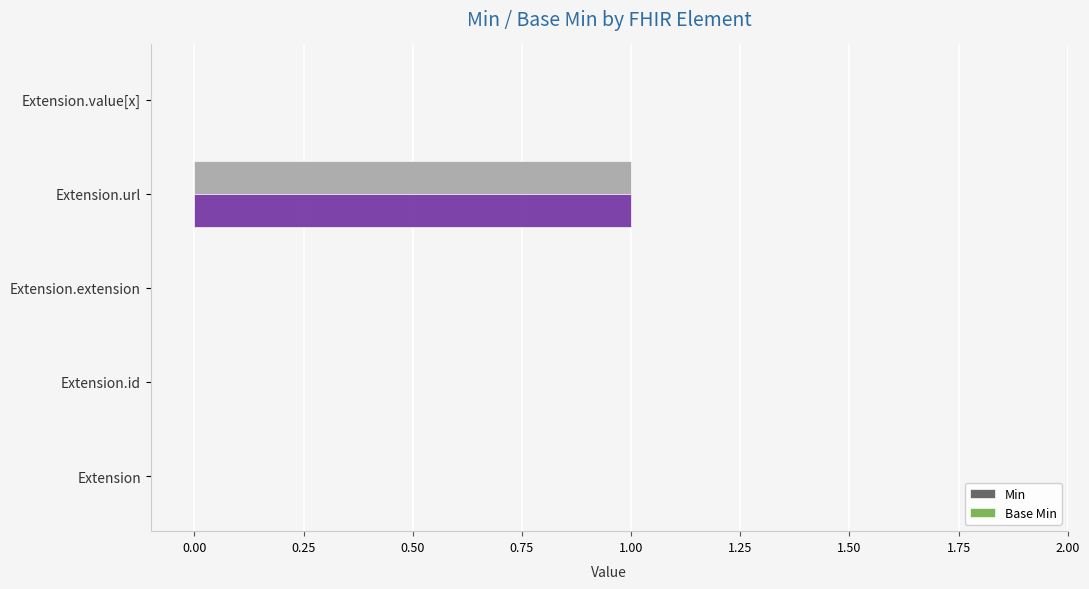

At which category is the sum across all series the highest?

Extension.url